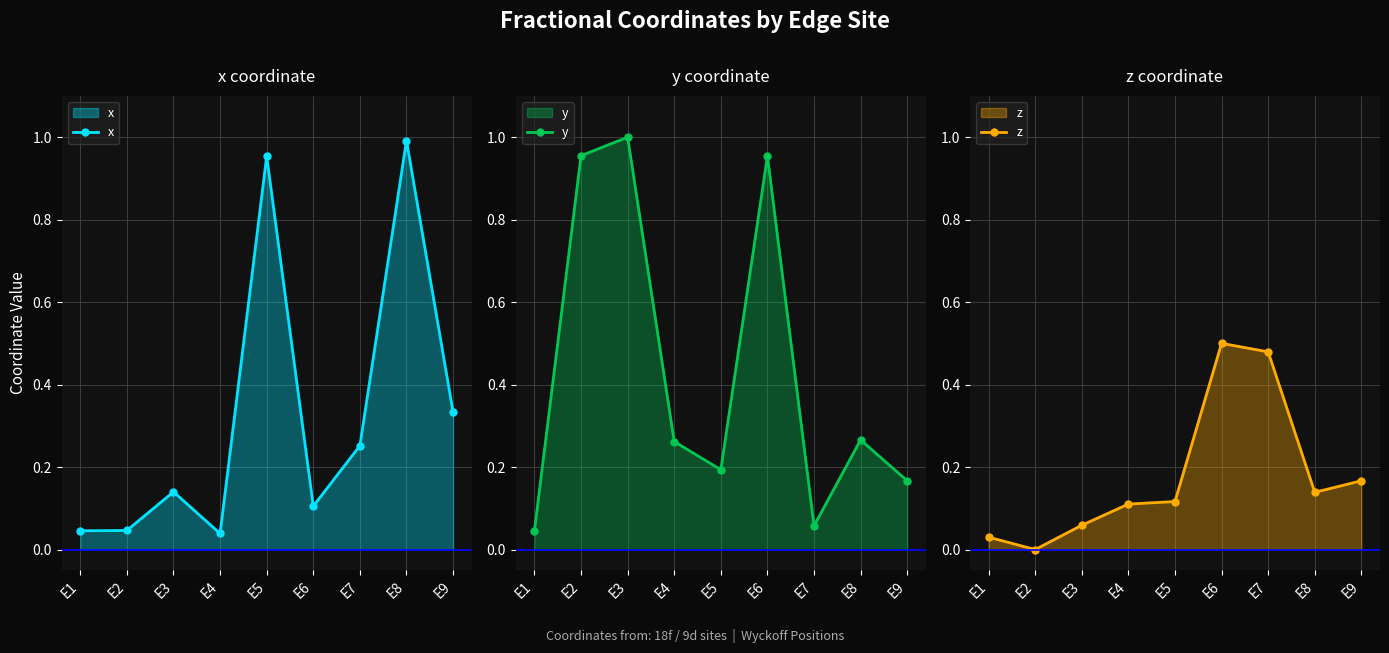

Reading left to right, list all the values displayed in this chart.

x: 0.0	0.0	0.1	0.0	1.0	0.1	0.3	1.0	0.3
y: 0.0	1.0	1.0	0.3	0.2	1.0	0.1	0.3	0.2
z: 0.0	0.0	0.1	0.1	0.1	0.5	0.5	0.1	0.2